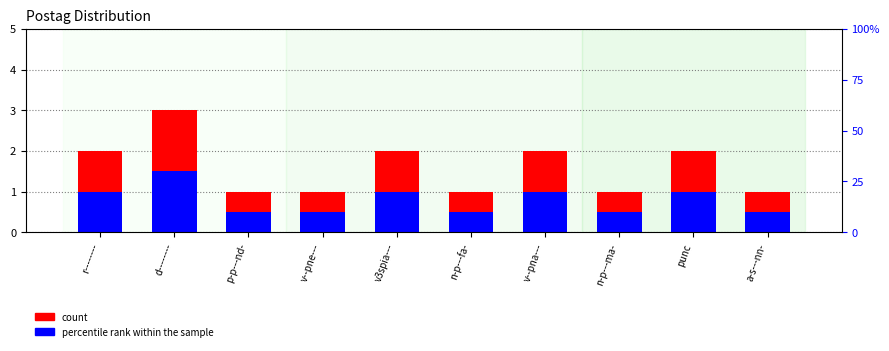

What is the difference between the maximum and minimum values in the percentile rank within the sample series?

1.0